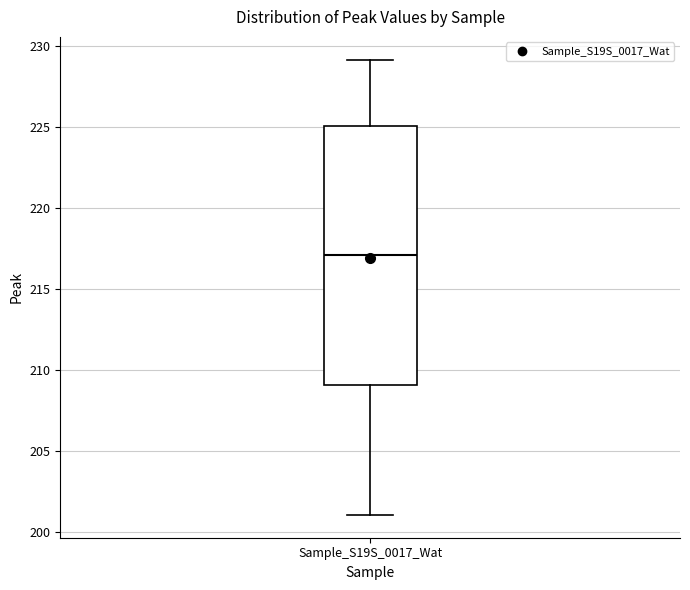

Transcribe this box plot: give where the median line is, the range the box spans, and where the two whiskers end, as read against the y-axis. The values are not printed on the chart, so give them approximately, as read against the axis.

median 217, box 209 to 225, whiskers 201 to 229